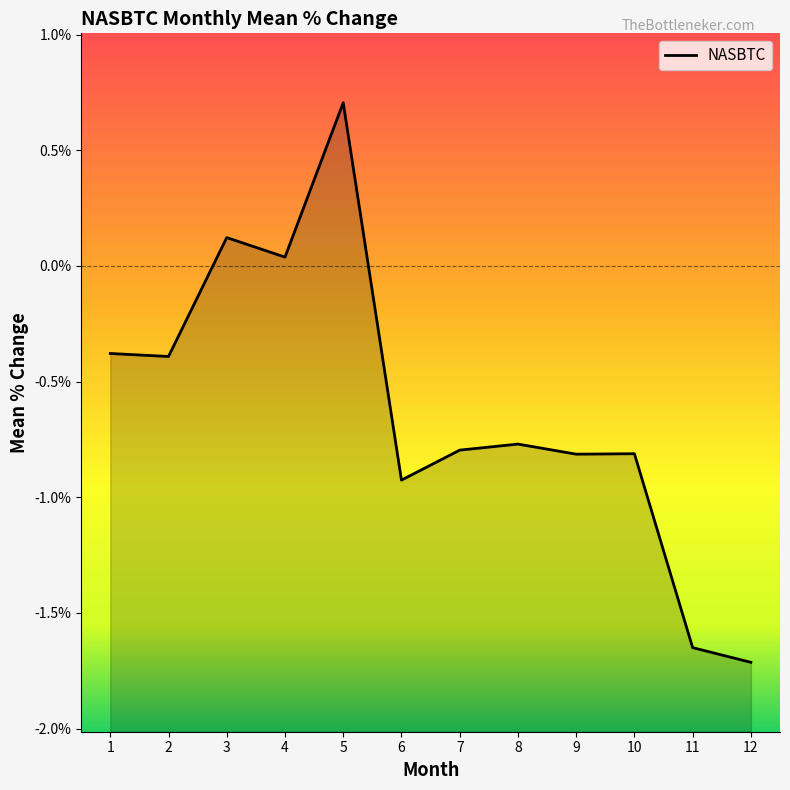

Between 12 and 3, which is larger?

3